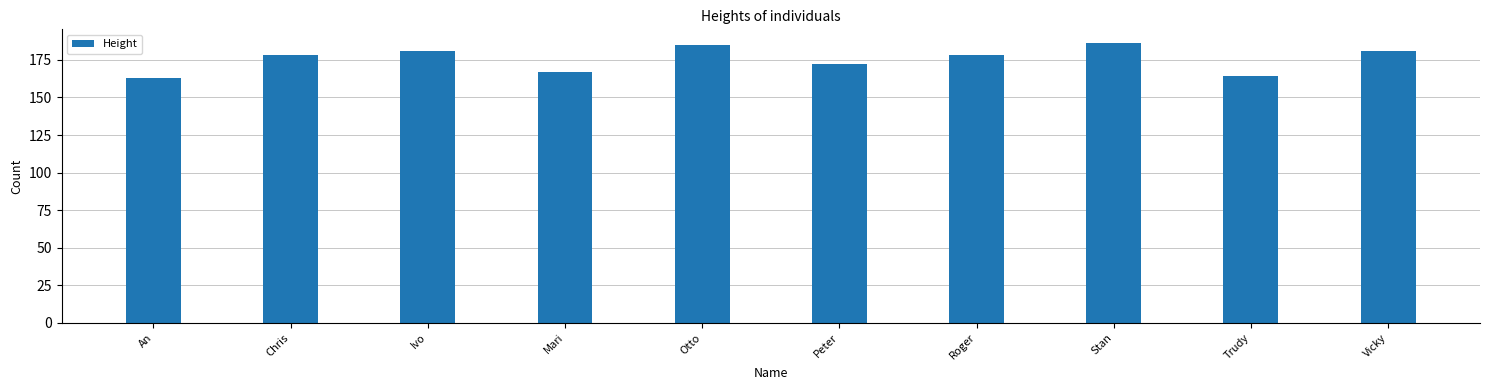

What is the difference between the second highest and second lowest values?

21